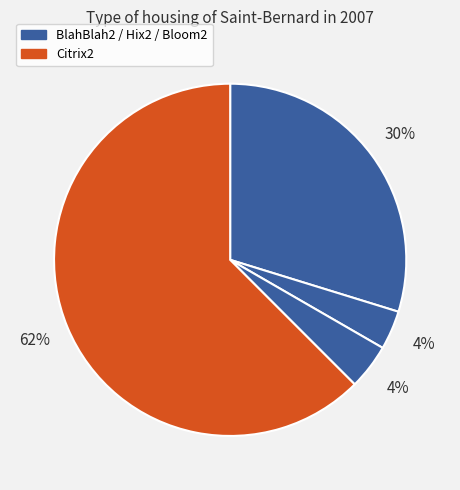

Is there any slice that represents more than half of the pie?

Yes